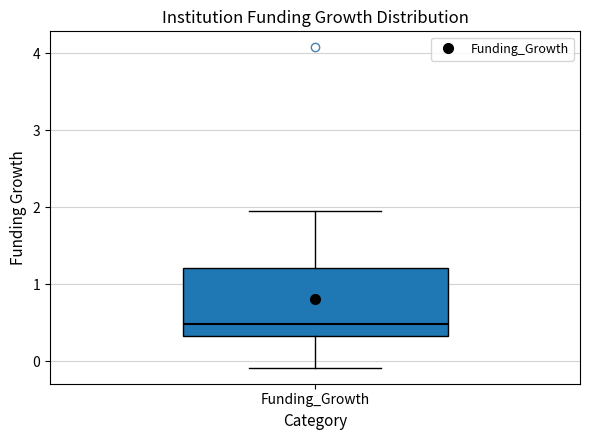

Transcribe this box plot: give where the median line is, the range the box spans, and where the two whiskers end, as read against the y-axis. The values are not printed on the chart, so give them approximately, as read against the axis.

median 0.5, box 0.3 to 1.2, whiskers -0.1 to 2.0